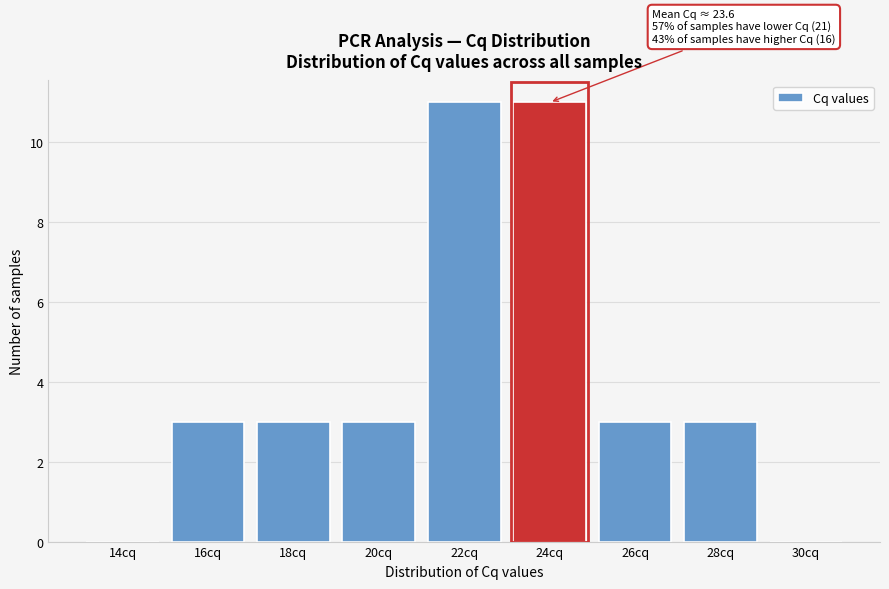

Is it true that the value at 26cq is 3?

True